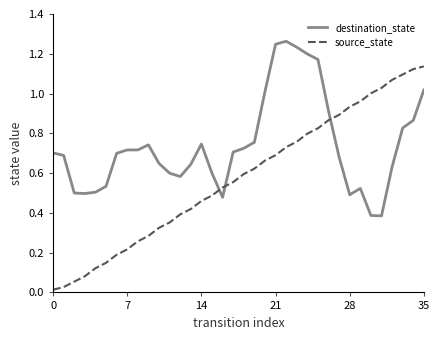

Which series has the largest total across all categories?

destination_state